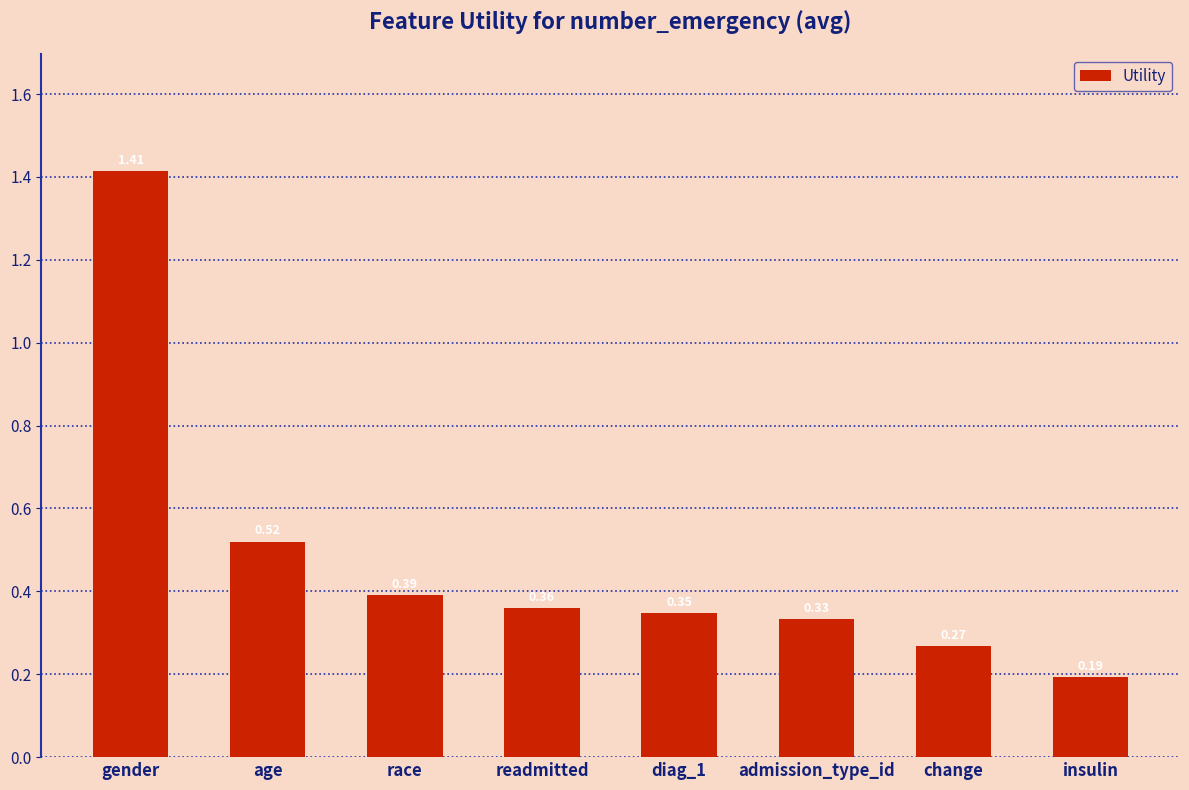

Which label corresponds to the smallest value in the chart?

insulin